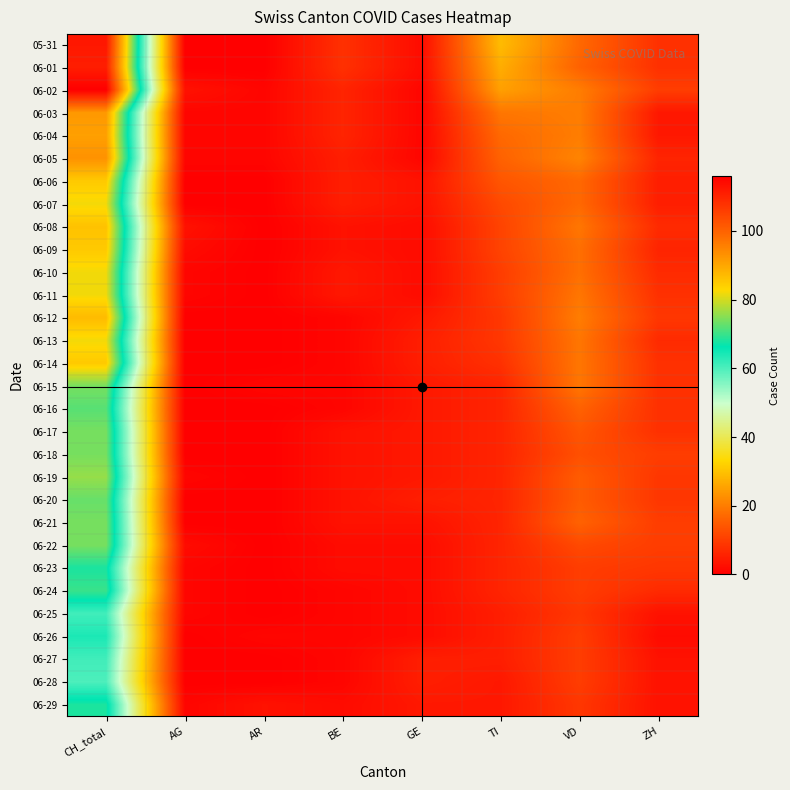

Reading left to right, what are all the values shown in this chart?

05-31: CH_total=112	AG=0	AR=0	BE=8	GE=2	TI=29	VD=17	ZH=8
06-01: CH_total=111	AG=0	AR=0	BE=8	GE=2	TI=27	VD=16	ZH=8
06-02: CH_total=116	AG=3	AR=1	BE=6	GE=1	TI=25	VD=20	ZH=10
06-03: CH_total=92	AG=1	AR=1	BE=6	GE=1	TI=19	VD=20	ZH=4
06-04: CH_total=91	AG=1	AR=1	BE=6	GE=1	TI=17	VD=20	ZH=4
06-05: CH_total=93	AG=1	AR=1	BE=5	GE=1	TI=16	VD=21	ZH=6
06-06: CH_total=85	AG=0	AR=0	BE=5	GE=3	TI=14	VD=17	ZH=5
06-07: CH_total=82	AG=0	AR=0	BE=5	GE=3	TI=12	VD=17	ZH=5
06-08: CH_total=86	AG=3	AR=0	BE=3	GE=2	TI=11	VD=19	ZH=7
06-09: CH_total=85	AG=2	AR=0	BE=3	GE=2	TI=11	VD=18	ZH=6
06-10: CH_total=82	AG=1	AR=0	BE=4	GE=2	TI=10	VD=18	ZH=7
06-11: CH_total=82	AG=1	AR=0	BE=4	GE=2	TI=10	VD=19	ZH=8
06-12: CH_total=87	AG=0	AR=0	BE=1	GE=4	TI=9	VD=20	ZH=9
06-13: CH_total=82	AG=0	AR=0	BE=1	GE=5	TI=9	VD=19	ZH=7
06-14: CH_total=85	AG=0	AR=0	BE=1	GE=5	TI=8	VD=19	ZH=8
06-15: CH_total=74	AG=0	AR=1	BE=1	GE=4	TI=6	VD=19	ZH=8
06-16: CH_total=72	AG=0	AR=0	BE=1	GE=4	TI=6	VD=16	ZH=8
06-17: CH_total=74	AG=0	AR=0	BE=3	GE=4	TI=6	VD=14	ZH=8
06-18: CH_total=74	AG=0	AR=0	BE=3	GE=4	TI=6	VD=13	ZH=10
06-19: CH_total=76	AG=1	AR=0	BE=3	GE=4	TI=6	VD=15	ZH=9
06-20: CH_total=73	AG=0	AR=0	BE=3	GE=5	TI=6	VD=15	ZH=9
06-21: CH_total=74	AG=0	AR=0	BE=3	GE=3	TI=6	VD=16	ZH=10
06-22: CH_total=74	AG=2	AR=0	BE=2	GE=2	TI=6	VD=12	ZH=10
06-23: CH_total=68	AG=1	AR=0	BE=2	GE=2	TI=6	VD=10	ZH=9
06-24: CH_total=70	AG=1	AR=0	BE=1	GE=2	TI=6	VD=10	ZH=7
06-25: CH_total=61	AG=1	AR=0	BE=1	GE=2	TI=5	VD=9	ZH=3
06-26: CH_total=64	AG=0	AR=1	BE=1	GE=2	TI=5	VD=10	ZH=2
06-27: CH_total=61	AG=0	AR=0	BE=1	GE=5	TI=5	VD=10	ZH=3
06-28: CH_total=60	AG=0	AR=0	BE=1	GE=5	TI=4	VD=10	ZH=3
06-29: CH_total=68	AG=1	AR=3	BE=2	GE=4	TI=4	VD=9	ZH=3